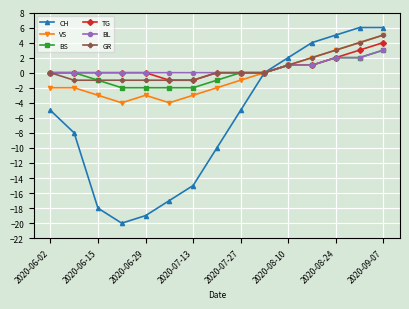

How many data points does each series have?

15